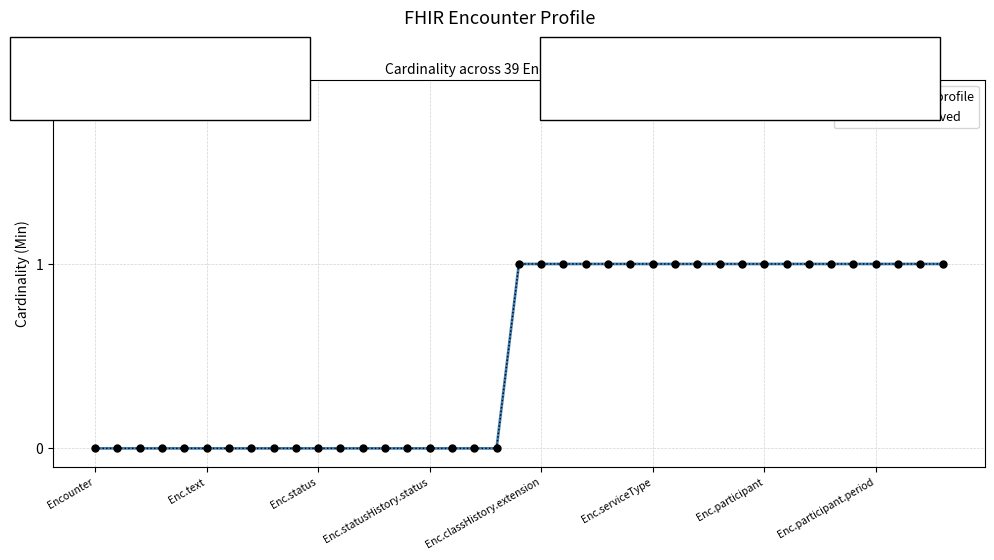

At which category is the sum across all series the highest?

19